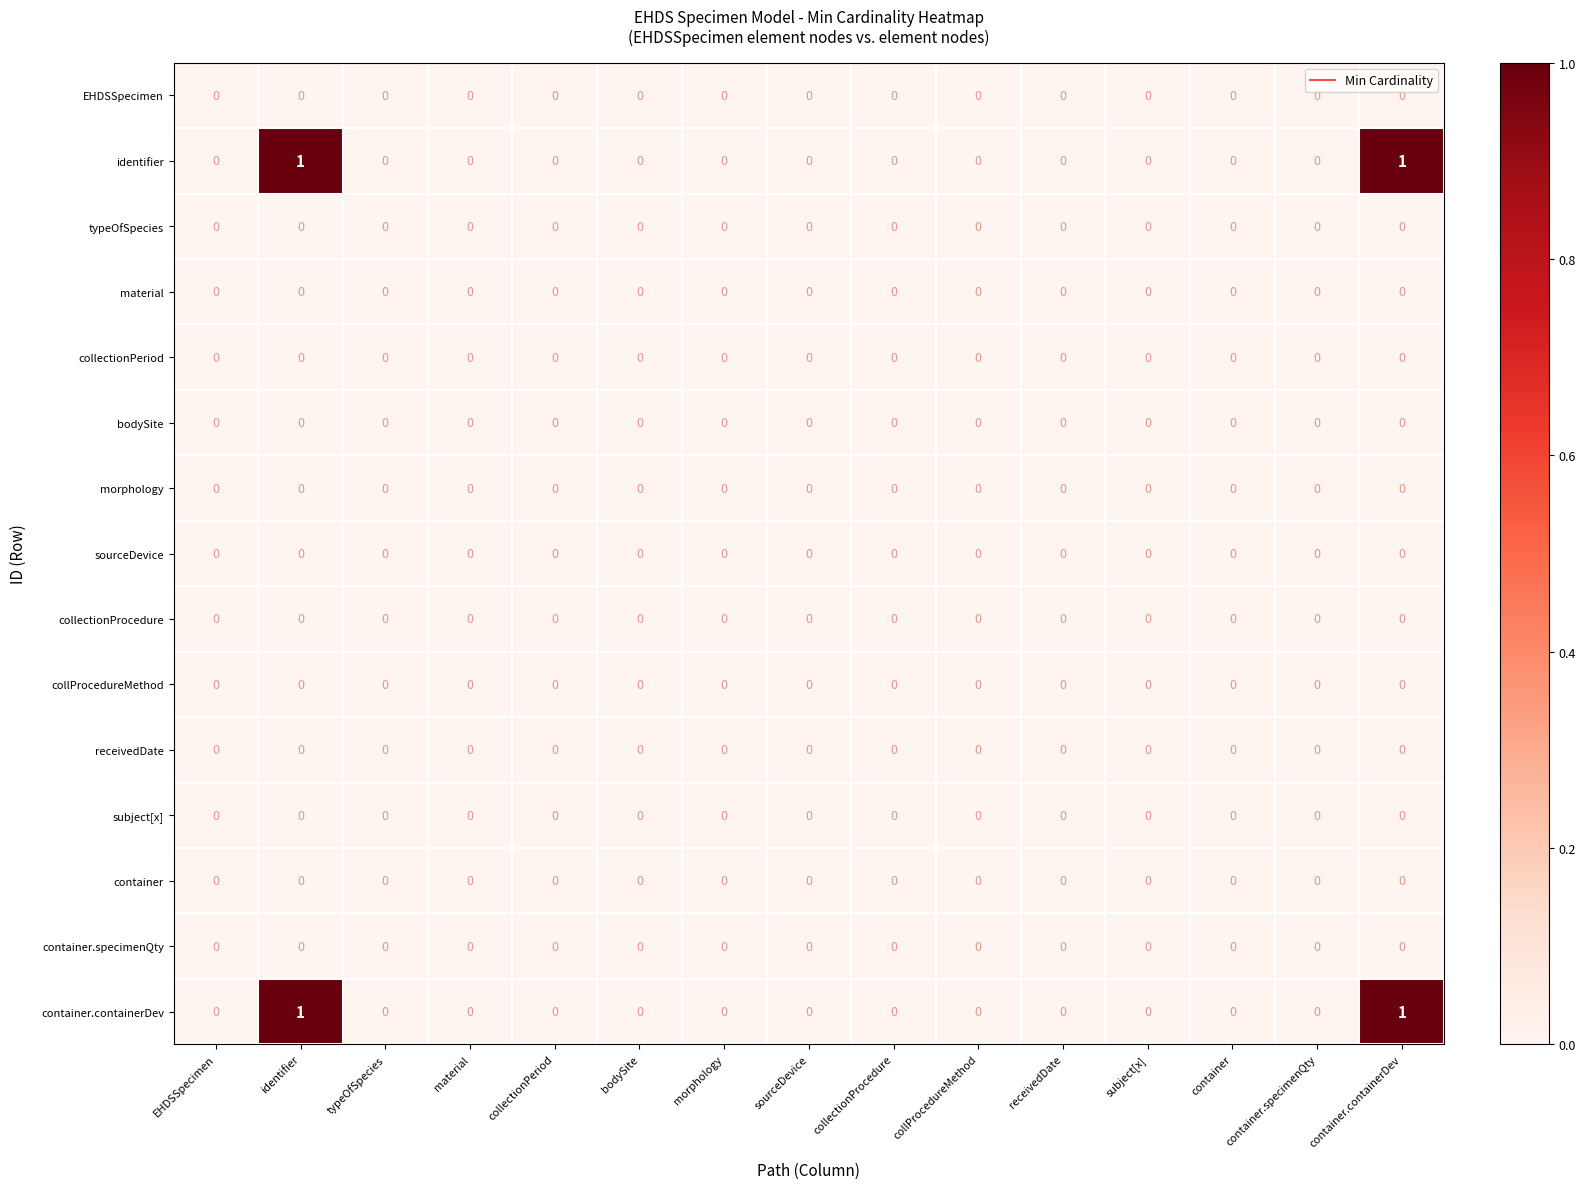

True or false: identifier has a value of 0 at sourceDevice.

True